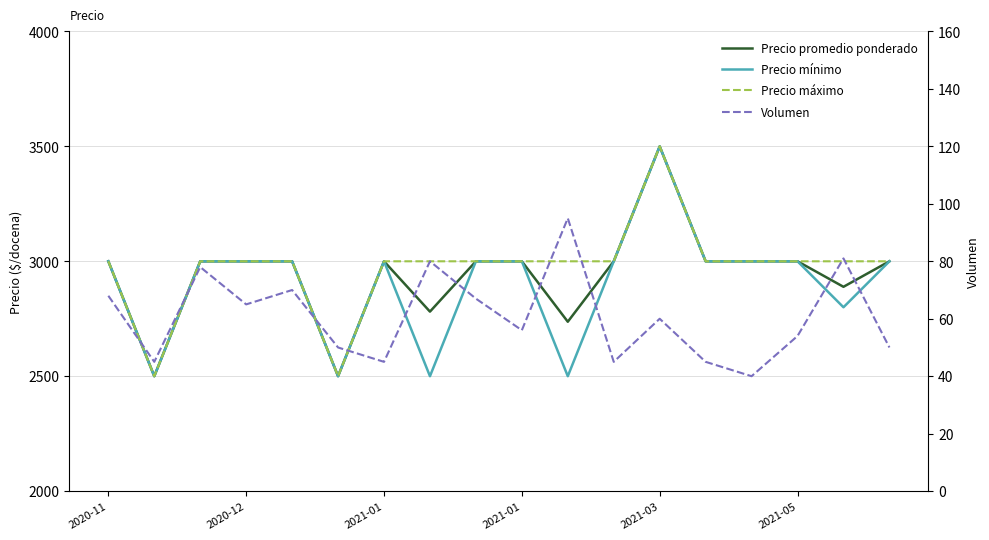

How many series are shown in this chart?

4